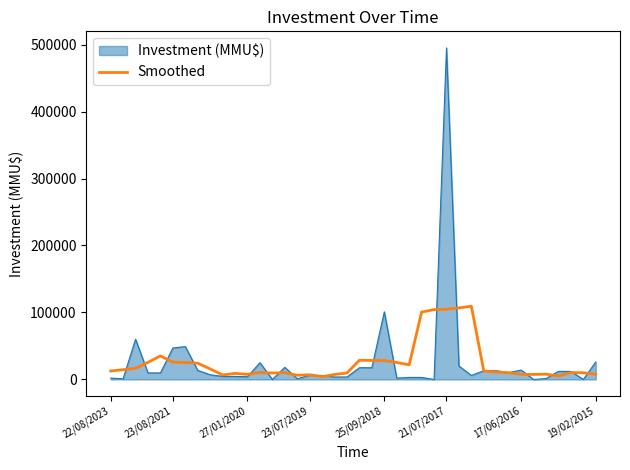

List the series in order of their peak value, highest first.

Investment (MMU$), Smoothed